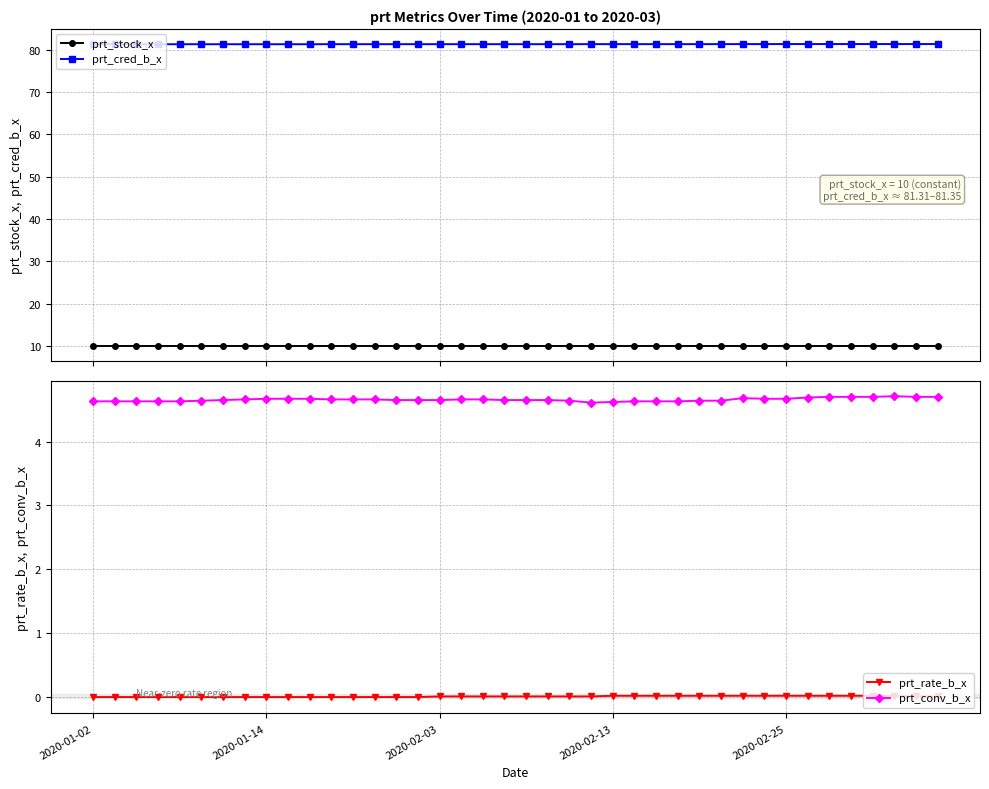

List the series in order of their peak value, lowest first.

prt_rate_b_x, prt_conv_b_x, prt_stock_x, prt_cred_b_x